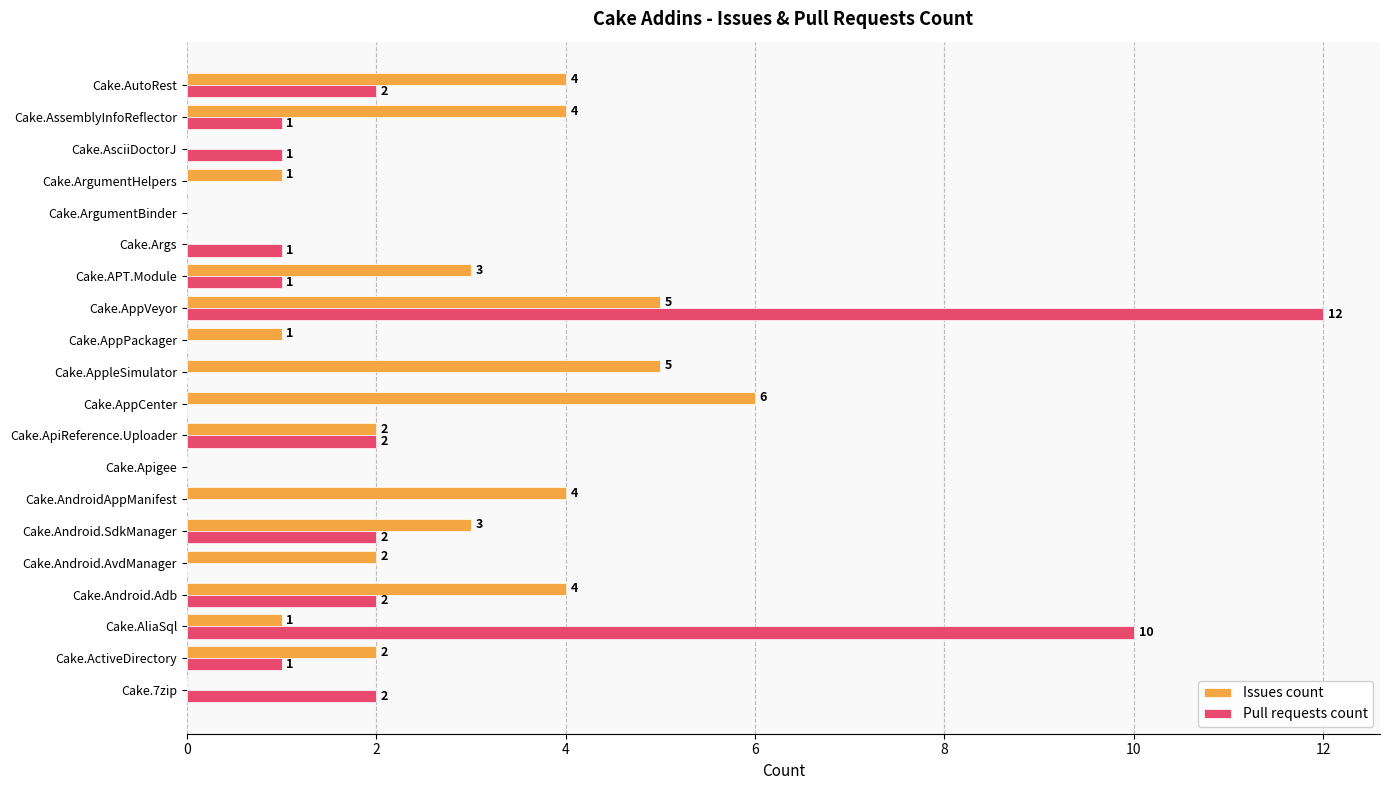

Between Cake.ApiReference.Uploader and Cake.AppleSimulator, which series saw the biggest shift?

Issues count